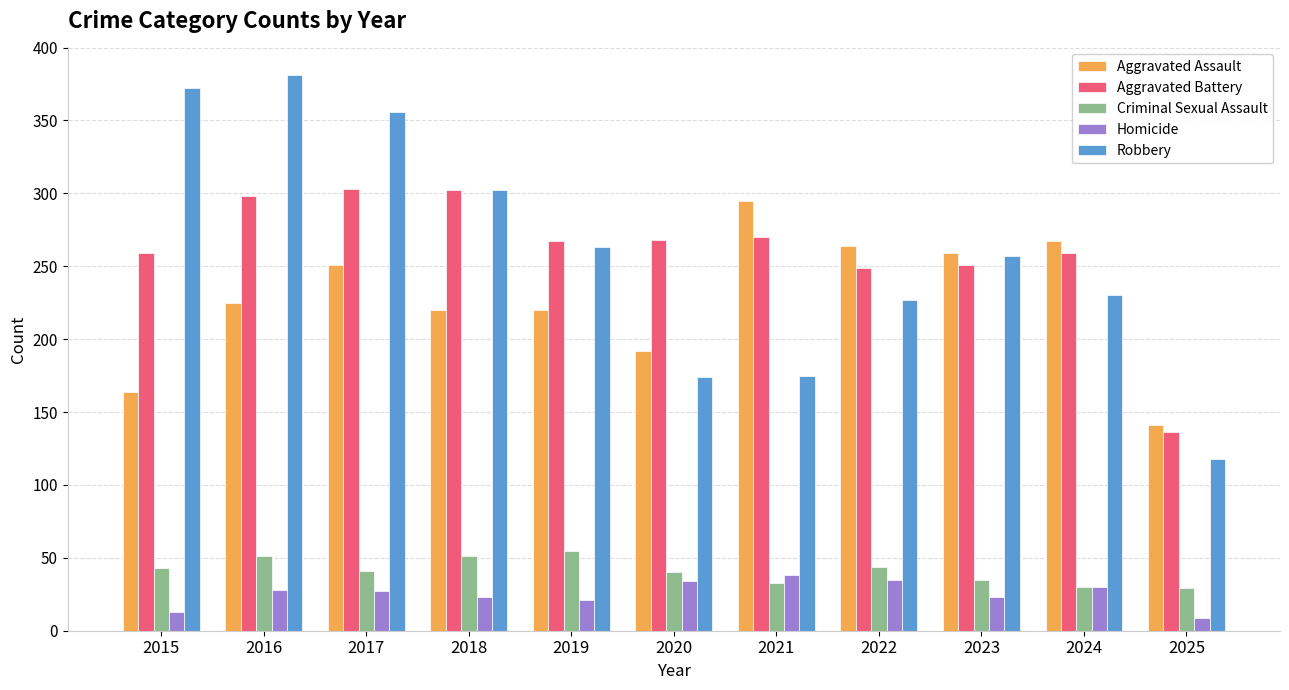

Between 2018 and 2021, which series saw the biggest shift?

Robbery